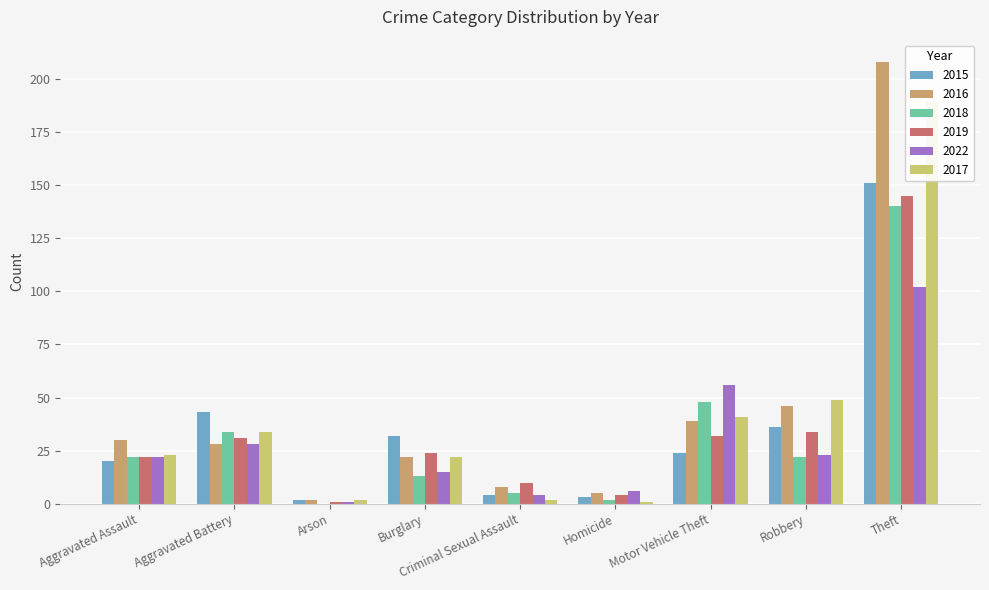

Reading right to left, transcribe all the data shown in this chart.

2015: Theft=151	Robbery=36	Motor Vehicle Theft=24	Homicide=3	Criminal Sexual Assault=4	Burglary=32	Arson=2	Aggravated Battery=43	Aggravated Assault=20
2016: Theft=208	Robbery=46	Motor Vehicle Theft=39	Homicide=5	Criminal Sexual Assault=8	Burglary=22	Arson=2	Aggravated Battery=28	Aggravated Assault=30
2018: Theft=140	Robbery=22	Motor Vehicle Theft=48	Homicide=2	Criminal Sexual Assault=5	Burglary=13	Arson=0	Aggravated Battery=34	Aggravated Assault=22
2019: Theft=145	Robbery=34	Motor Vehicle Theft=32	Homicide=4	Criminal Sexual Assault=10	Burglary=24	Arson=1	Aggravated Battery=31	Aggravated Assault=22
2022: Theft=102	Robbery=23	Motor Vehicle Theft=56	Homicide=6	Criminal Sexual Assault=4	Burglary=15	Arson=1	Aggravated Battery=28	Aggravated Assault=22
2017: Theft=189	Robbery=49	Motor Vehicle Theft=41	Homicide=1	Criminal Sexual Assault=2	Burglary=22	Arson=2	Aggravated Battery=34	Aggravated Assault=23